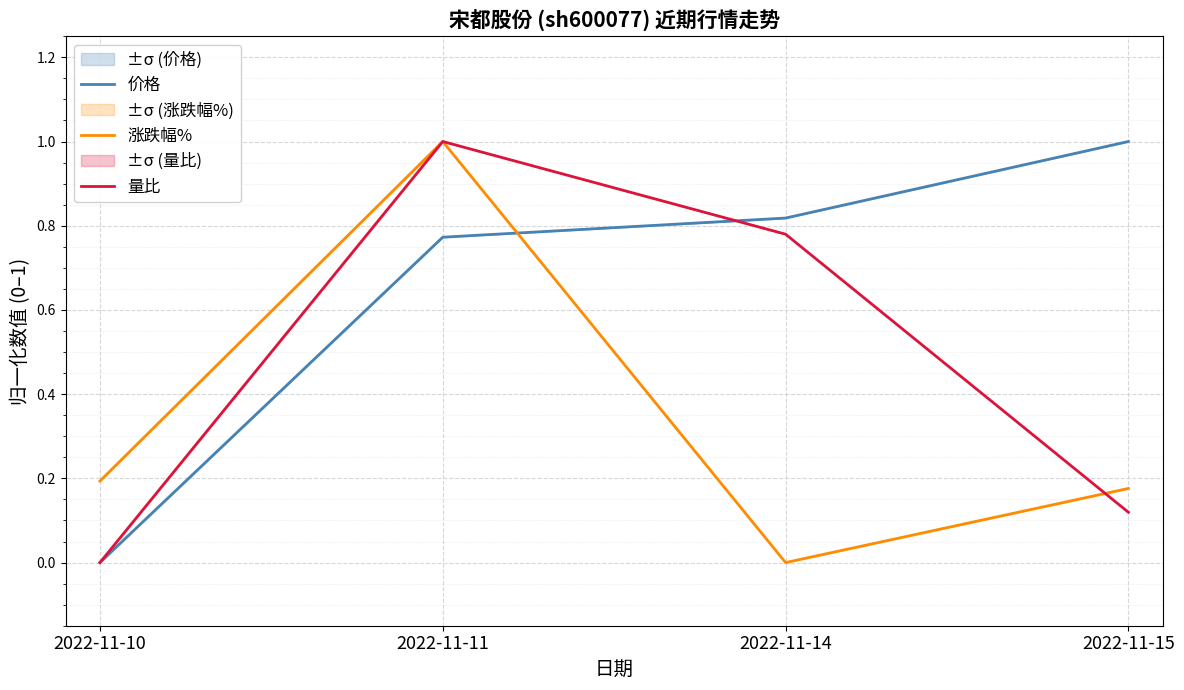

How many values in 价格 are above zero?

3